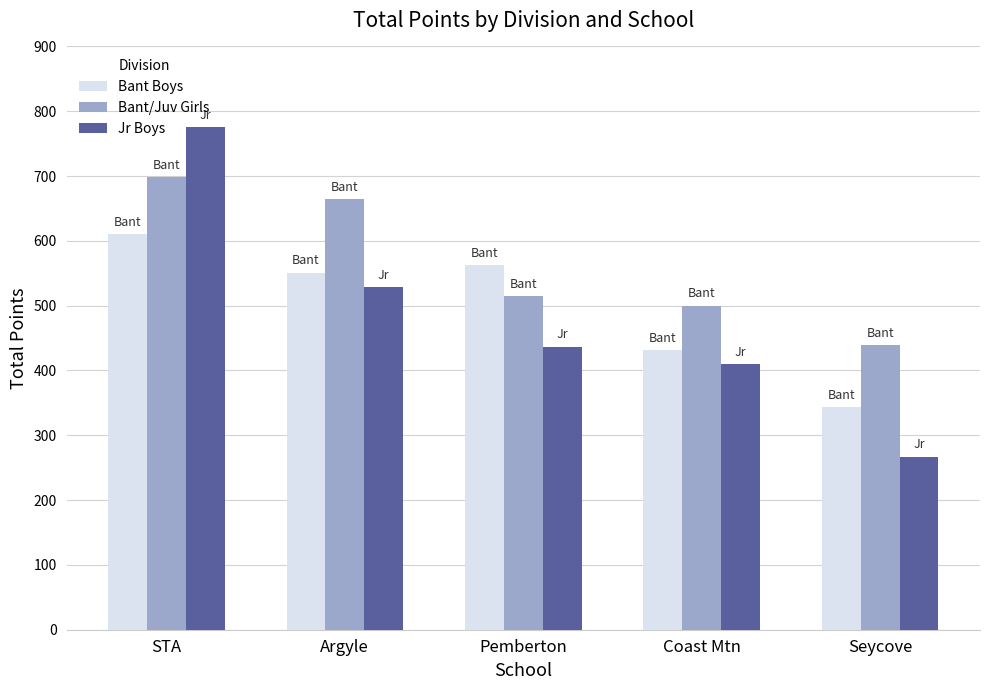

What is the difference between the highest and lowest values at Seycove?

172